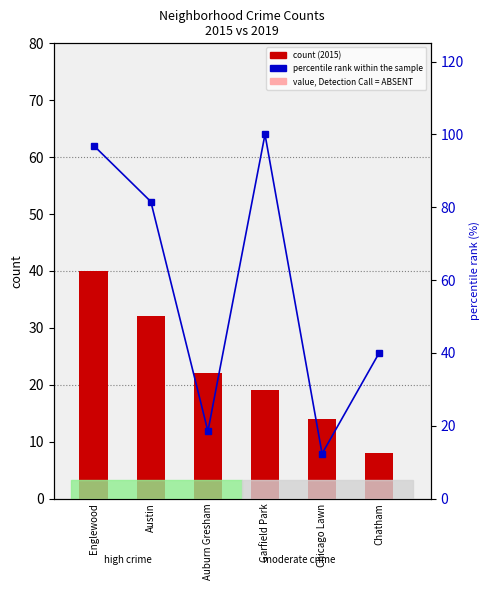

What is the difference between the percentile rank within the sample values at Chatham and Chicago Lawn?

27.7